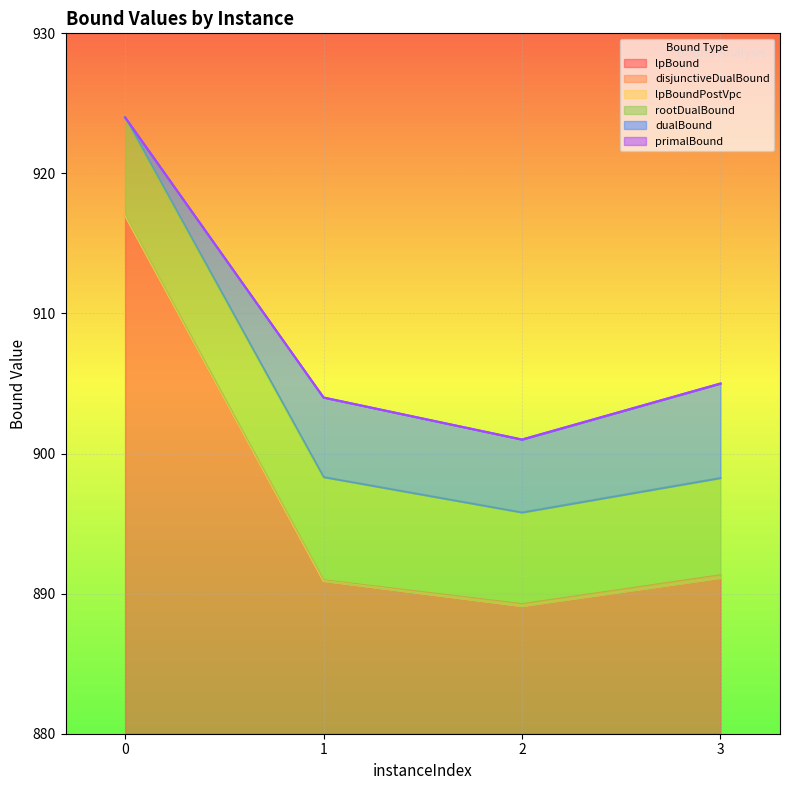

How many lines are shown in the chart?

6